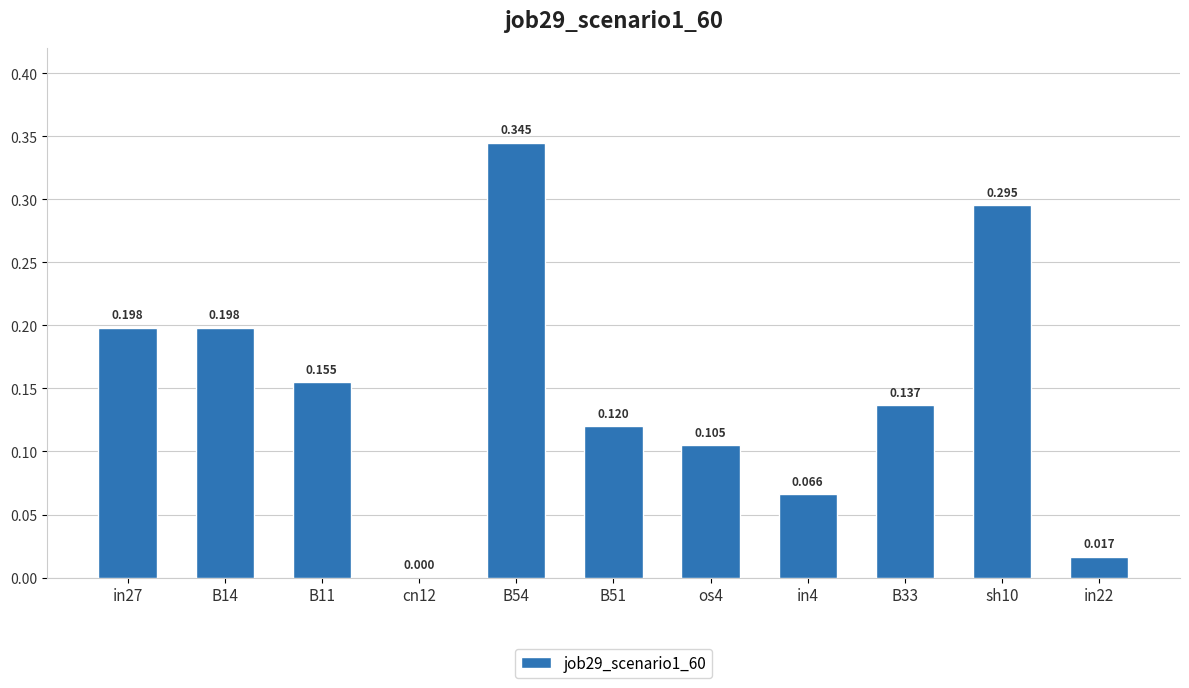

Which category has the lowest value across all series?

cn12